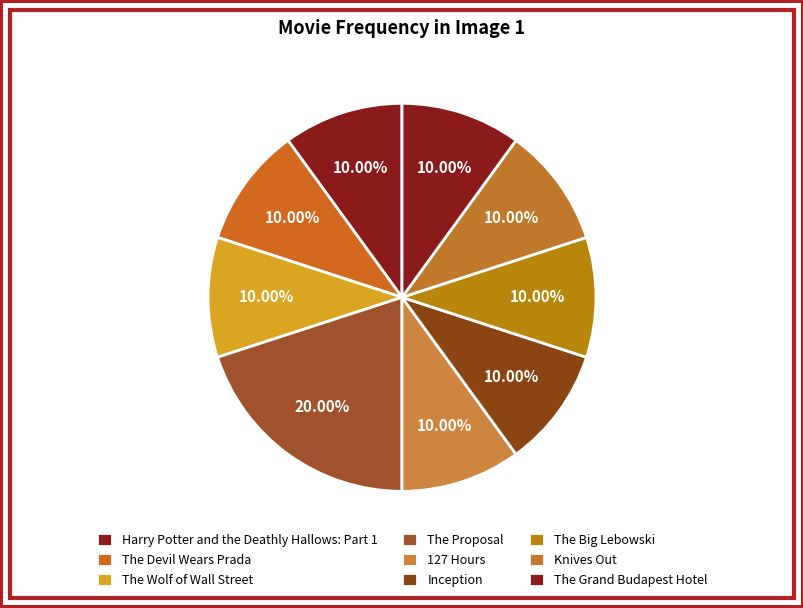

Combined, do The Proposal and The Devil Wears Prada account for over 50%?

No